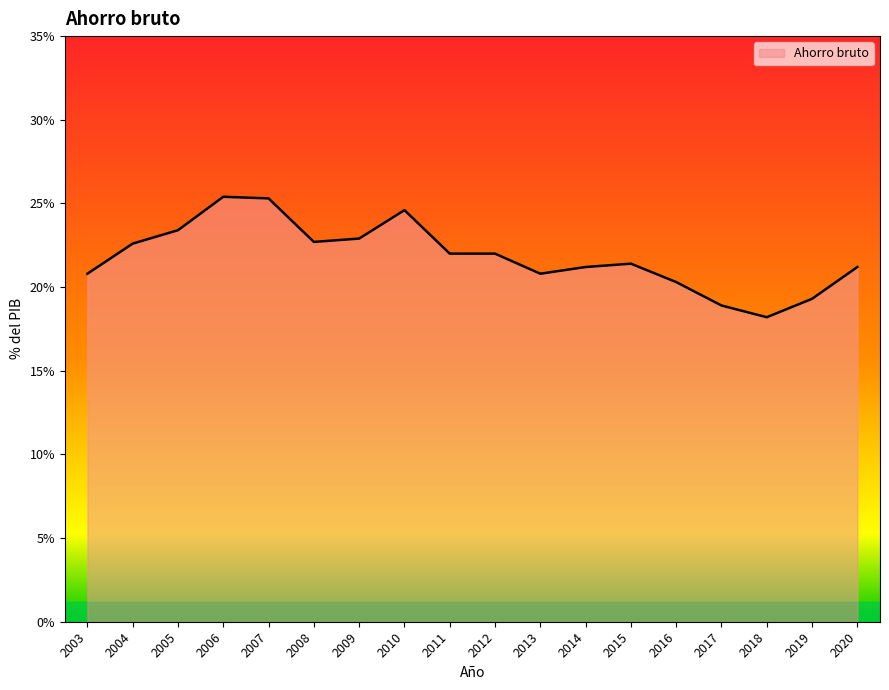

The value at 2011 is 22.0. True or false?

True